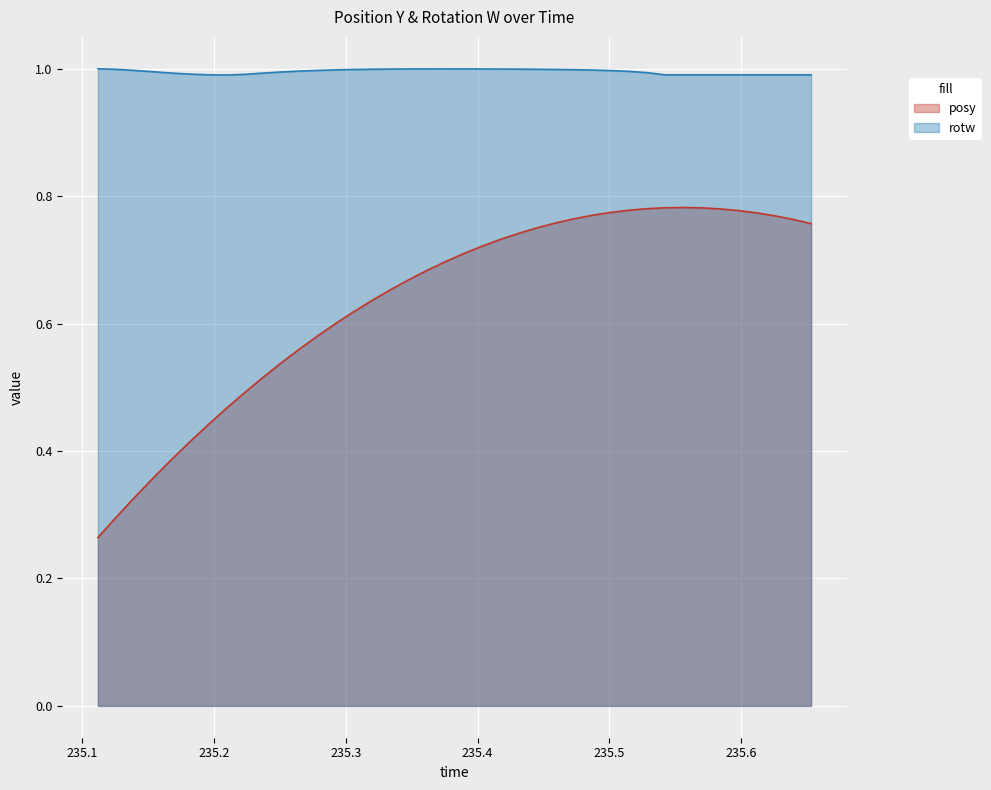

True or false: posy has more than 2 interior local peaks.

False